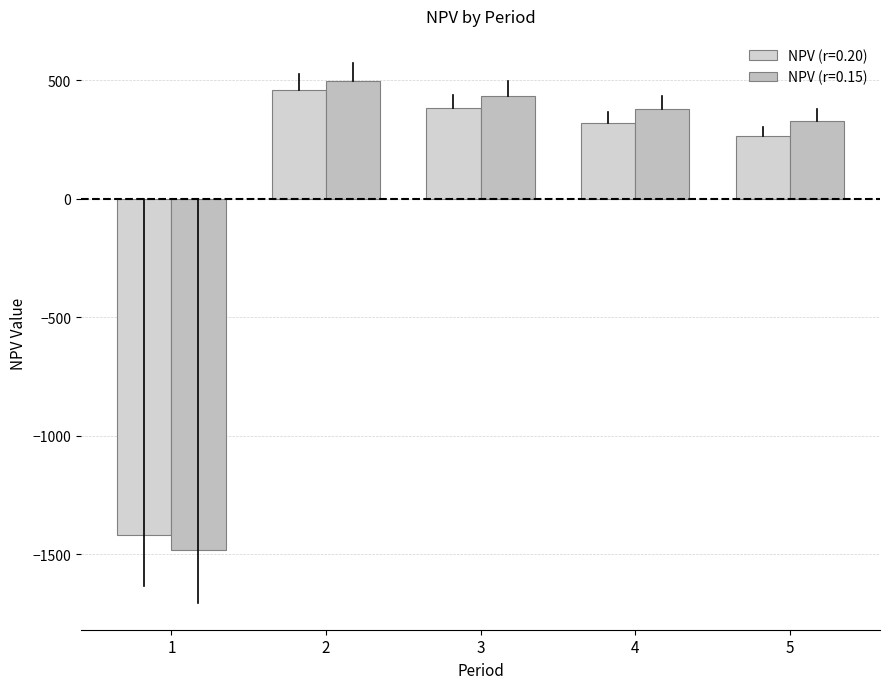

How many data points in NPV (r=0.15) are above 377?

3